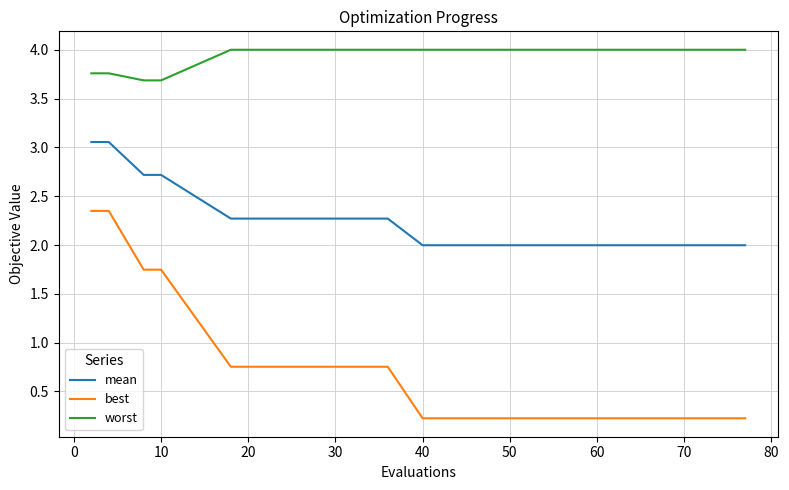

Reading right to left, transcribe all the data shown in this chart.

mean: 2.0	2.0	2.0	2.0	2.0	2.0	2.0	2.0	2.0	2.0	2.0	2.0	2.3	2.3	2.3	2.7	2.7	3.1	3.1
best: 0.2	0.2	0.2	0.2	0.2	0.2	0.2	0.2	0.2	0.2	0.2	0.2	0.8	0.8	0.8	1.7	1.7	2.3	2.3
worst: 4.0	4.0	4.0	4.0	4.0	4.0	4.0	4.0	4.0	4.0	4.0	4.0	4.0	4.0	4.0	3.7	3.7	3.8	3.8